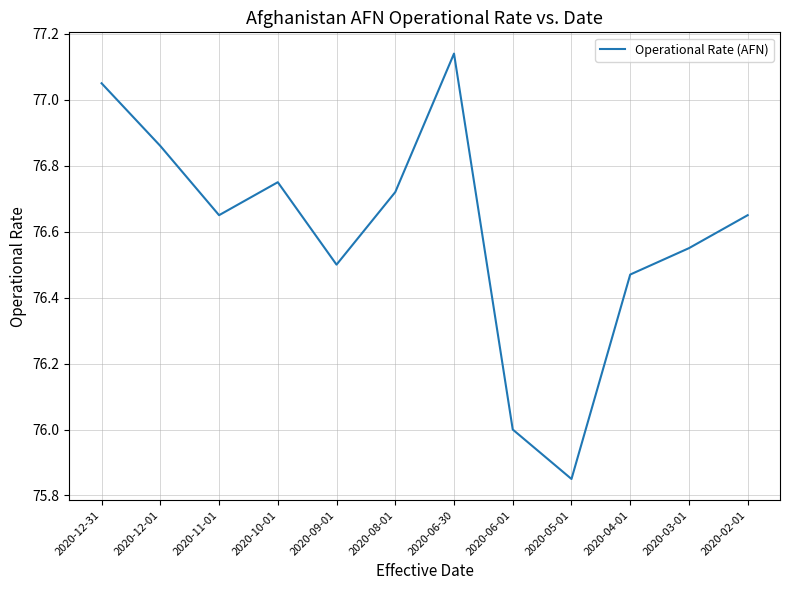

What position from the left is 2020-08-01?

6